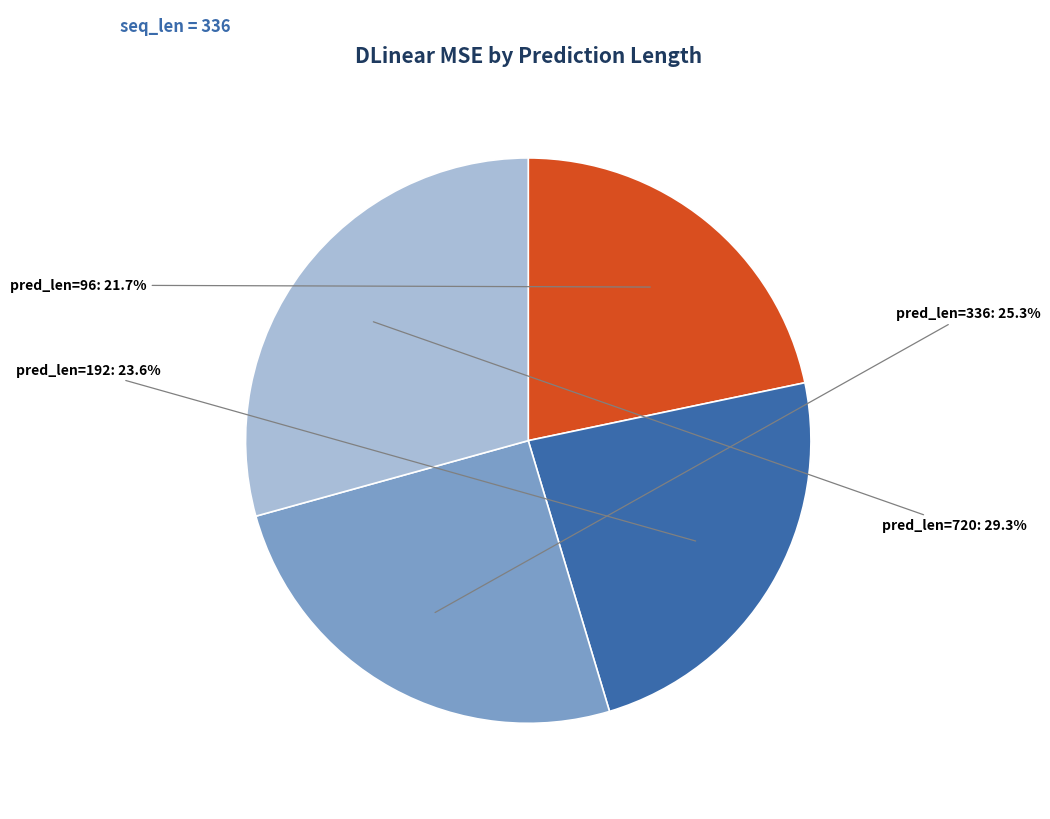

Does any single category account for the majority?

No